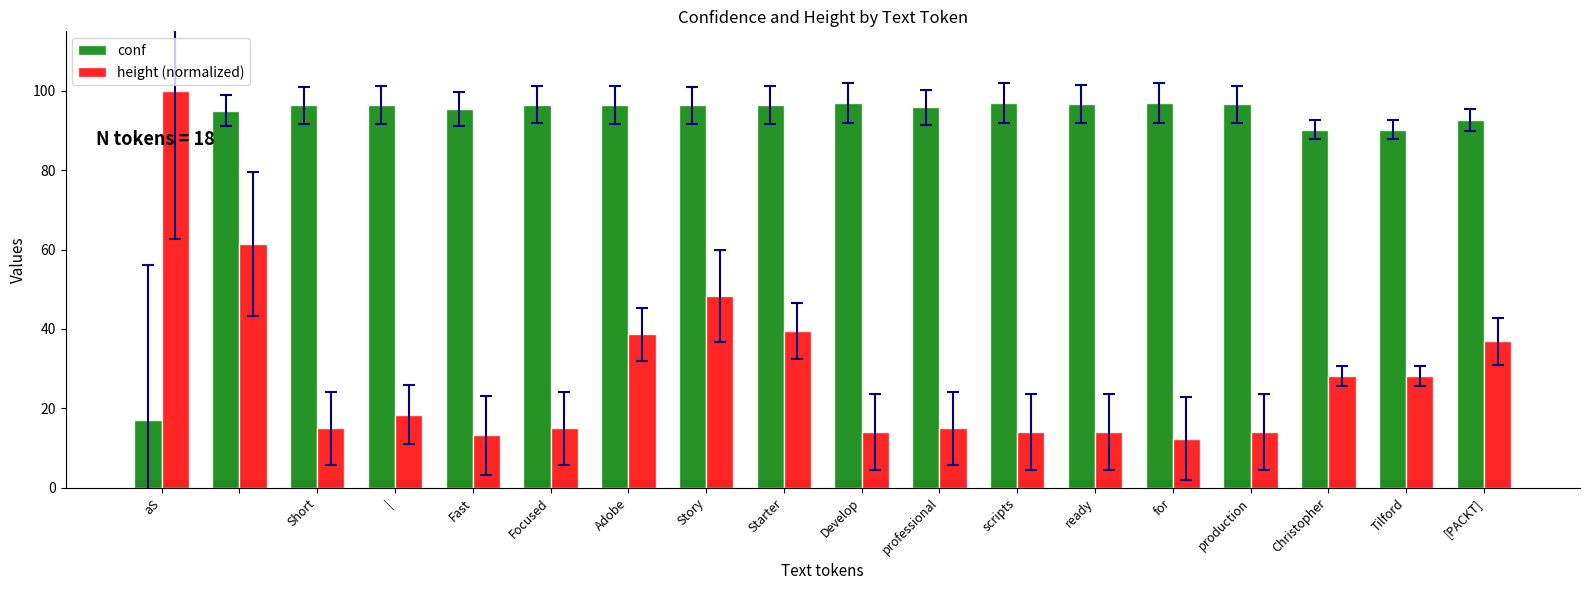

What is the difference between the second highest and second lowest values in the height (normalized) series?

48.2